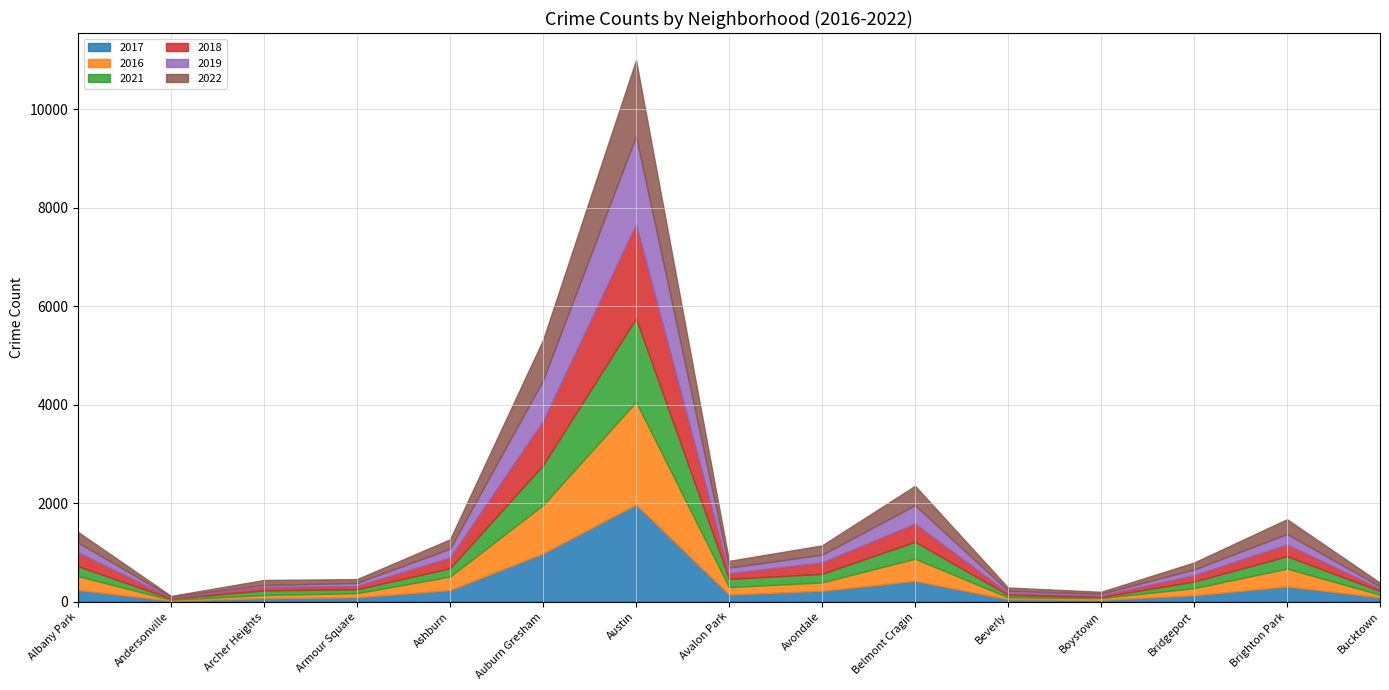

Which has a higher value, Boystown or Ashburn?

Ashburn